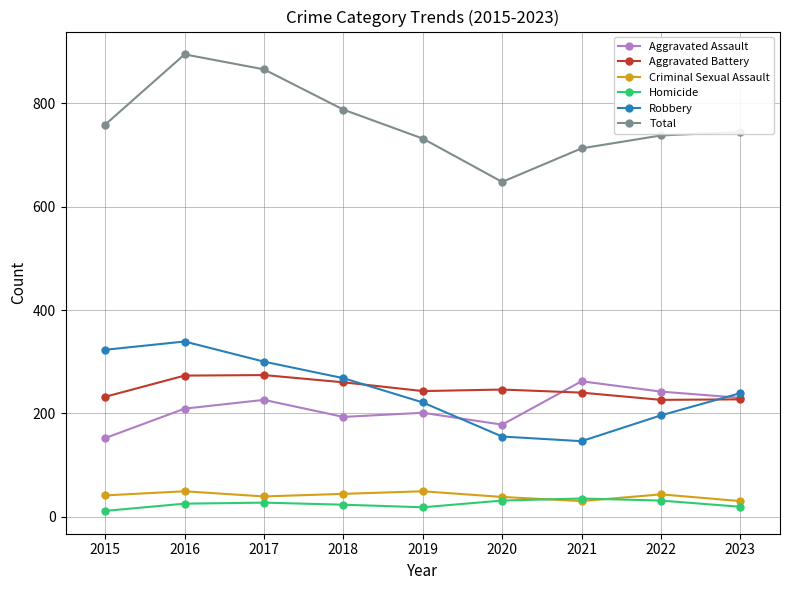

What is the highest value of the Aggravated Assault series?

262